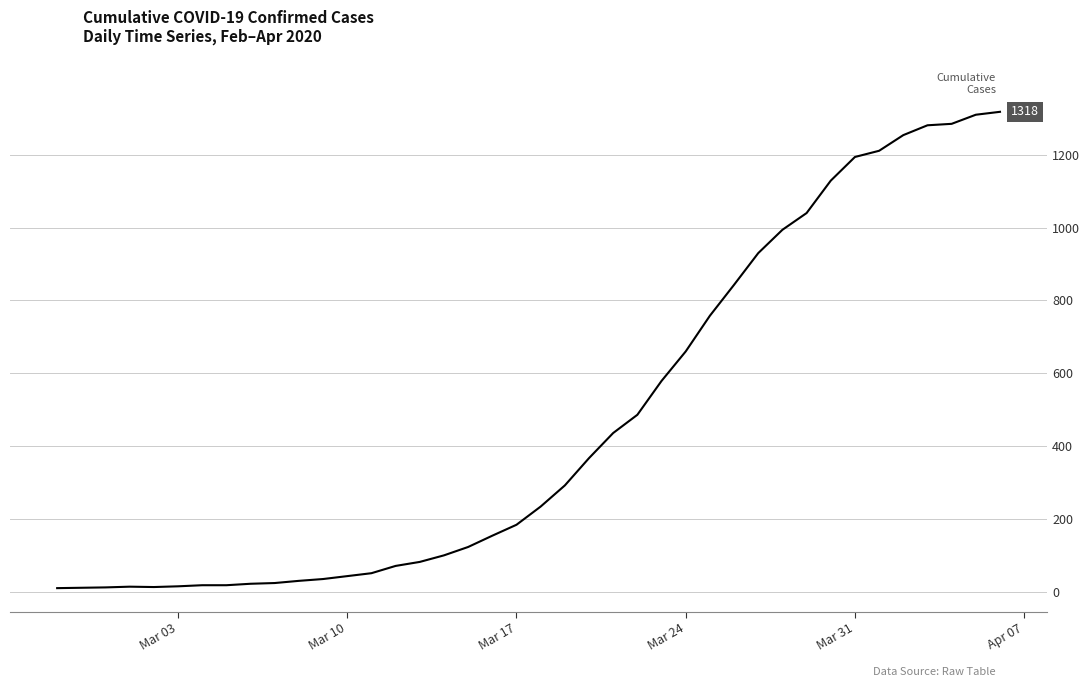

What is the greatest value displayed?

1318